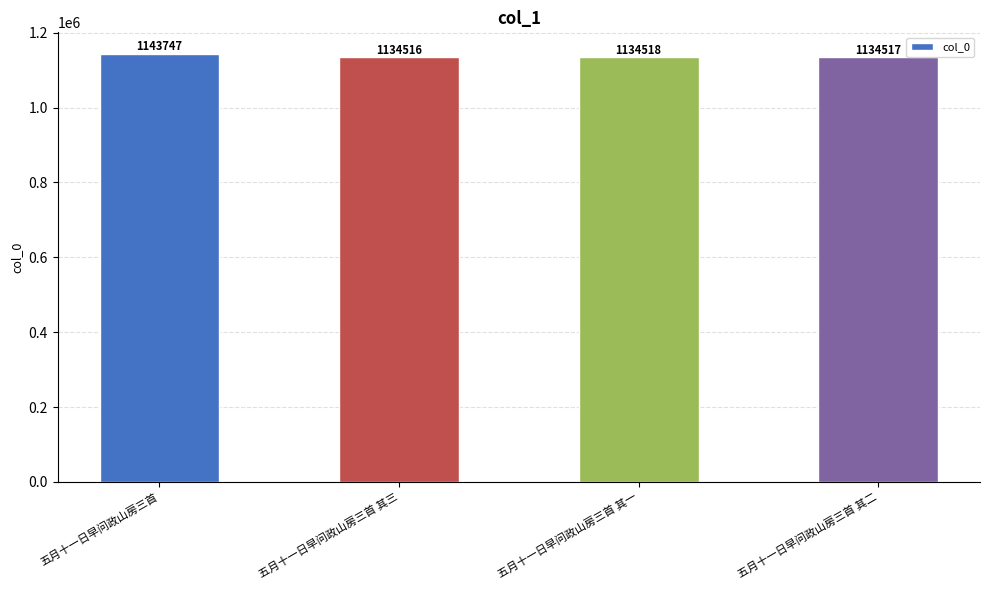

How many distinct data groups are displayed?

1